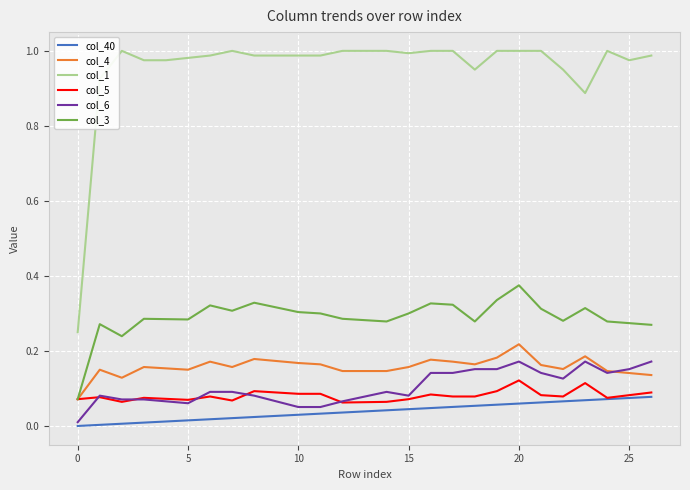

True or false: col_3 and col_40 intersect in this chart.

False